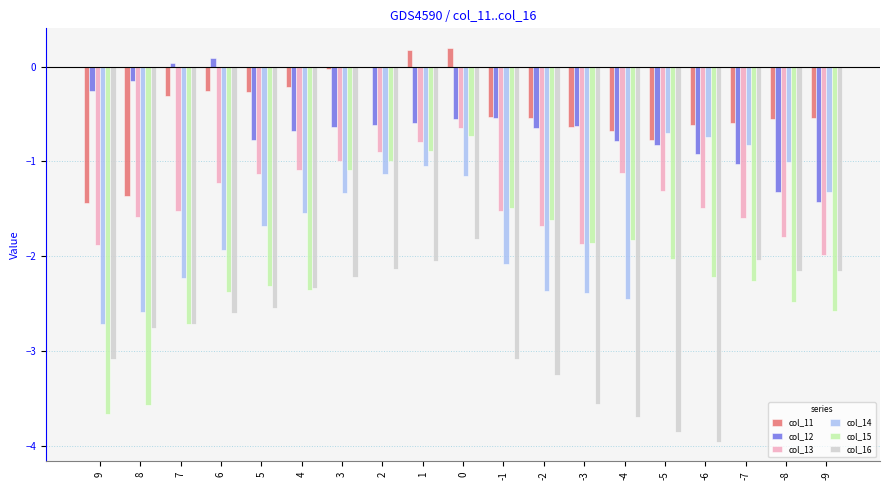

What is the total value across all series at 0?

-4.7